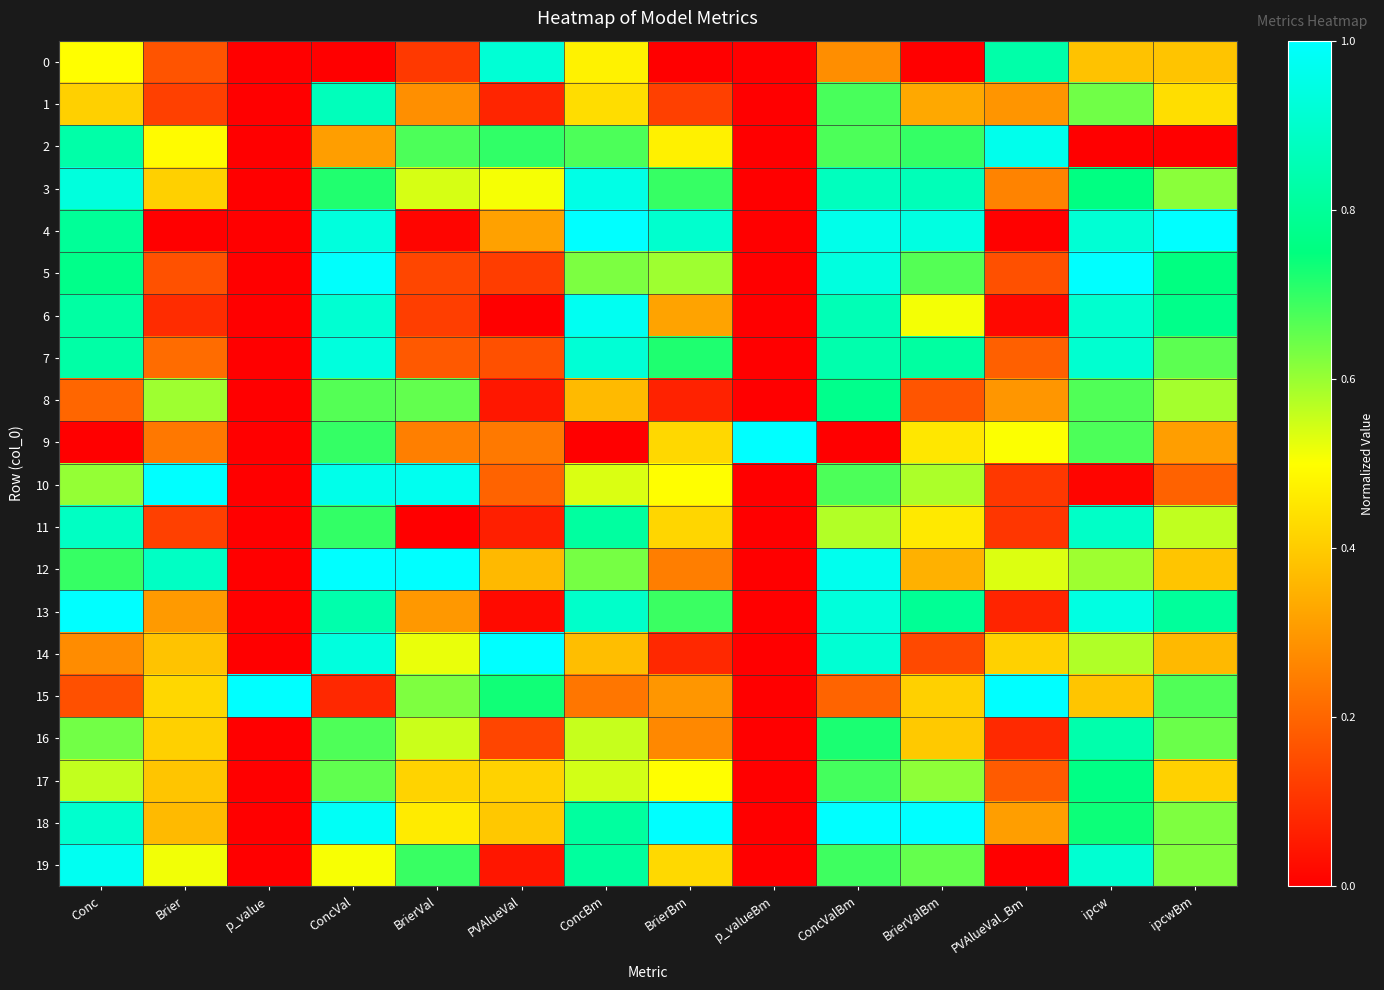

Reading left to right, list all the values displayed in this chart.

0: Conc=0.5	Brier=0.2	p_value=0.0	ConcVal=0.0	BrierVal=0.1	PVAlueVal=0.9	ConcBm=0.5	BrierBm=0.0	p_valueBm=0.0	ConcValBm=0.3	BrierValBm=0.0	PVAlueVal_Bm=0.8	ipcw=0.4	ipcwBm=0.4
1: Conc=0.4	Brier=0.1	p_value=0.0	ConcVal=0.9	BrierVal=0.3	PVAlueVal=0.1	ConcBm=0.4	BrierBm=0.1	p_valueBm=0.0	ConcValBm=0.7	BrierValBm=0.3	PVAlueVal_Bm=0.3	ipcw=0.6	ipcwBm=0.4
2: Conc=0.8	Brier=0.5	p_value=0.0	ConcVal=0.3	BrierVal=0.7	PVAlueVal=0.7	ConcBm=0.7	BrierBm=0.5	p_valueBm=0.0	ConcValBm=0.7	BrierValBm=0.7	PVAlueVal_Bm=1.0	ipcw=0.0	ipcwBm=0.0
3: Conc=0.9	Brier=0.4	p_value=0.0	ConcVal=0.7	BrierVal=0.5	PVAlueVal=0.5	ConcBm=1.0	BrierBm=0.7	p_valueBm=0.0	ConcValBm=0.9	BrierValBm=0.9	PVAlueVal_Bm=0.3	ipcw=0.8	ipcwBm=0.6
4: Conc=0.8	Brier=0.0	p_value=0.0	ConcVal=0.9	BrierVal=0.0	PVAlueVal=0.3	ConcBm=1.0	BrierBm=0.9	p_valueBm=0.0	ConcValBm=1.0	BrierValBm=0.9	PVAlueVal_Bm=0.0	ipcw=0.9	ipcwBm=1.0
5: Conc=0.8	Brier=0.2	p_value=0.0	ConcVal=1.0	BrierVal=0.1	PVAlueVal=0.1	ConcBm=0.6	BrierBm=0.6	p_valueBm=0.0	ConcValBm=0.9	BrierValBm=0.7	PVAlueVal_Bm=0.2	ipcw=1.0	ipcwBm=0.8
6: Conc=0.8	Brier=0.1	p_value=0.0	ConcVal=0.9	BrierVal=0.1	PVAlueVal=0.0	ConcBm=1.0	BrierBm=0.3	p_valueBm=0.0	ConcValBm=0.9	BrierValBm=0.5	PVAlueVal_Bm=0.0	ipcw=0.9	ipcwBm=0.8
7: Conc=0.8	Brier=0.2	p_value=0.0	ConcVal=0.9	BrierVal=0.2	PVAlueVal=0.2	ConcBm=0.9	BrierBm=0.7	p_valueBm=0.0	ConcValBm=0.8	BrierValBm=0.8	PVAlueVal_Bm=0.2	ipcw=0.9	ipcwBm=0.7
8: Conc=0.2	Brier=0.6	p_value=0.0	ConcVal=0.7	BrierVal=0.7	PVAlueVal=0.0	ConcBm=0.4	BrierBm=0.1	p_valueBm=0.0	ConcValBm=0.8	BrierValBm=0.2	PVAlueVal_Bm=0.3	ipcw=0.7	ipcwBm=0.6
9: Conc=0.0	Brier=0.2	p_value=0.0	ConcVal=0.7	BrierVal=0.3	PVAlueVal=0.2	ConcBm=0.0	BrierBm=0.4	p_valueBm=1.0	ConcValBm=0.0	BrierValBm=0.5	PVAlueVal_Bm=0.5	ipcw=0.7	ipcwBm=0.3
10: Conc=0.6	Brier=1.0	p_value=0.0	ConcVal=1.0	BrierVal=1.0	PVAlueVal=0.2	ConcBm=0.5	BrierBm=0.5	p_valueBm=0.0	ConcValBm=0.7	BrierValBm=0.6	PVAlueVal_Bm=0.1	ipcw=0.0	ipcwBm=0.2
11: Conc=0.9	Brier=0.1	p_value=0.0	ConcVal=0.7	BrierVal=0.0	PVAlueVal=0.1	ConcBm=0.8	BrierBm=0.4	p_valueBm=0.0	ConcValBm=0.6	BrierValBm=0.5	PVAlueVal_Bm=0.1	ipcw=0.9	ipcwBm=0.6
12: Conc=0.7	Brier=0.9	p_value=0.0	ConcVal=1.0	BrierVal=1.0	PVAlueVal=0.4	ConcBm=0.6	BrierBm=0.2	p_valueBm=0.0	ConcValBm=1.0	BrierValBm=0.3	PVAlueVal_Bm=0.5	ipcw=0.6	ipcwBm=0.4
13: Conc=1.0	Brier=0.3	p_value=0.0	ConcVal=0.8	BrierVal=0.3	PVAlueVal=0.0	ConcBm=0.9	BrierBm=0.7	p_valueBm=0.0	ConcValBm=0.9	BrierValBm=0.8	PVAlueVal_Bm=0.1	ipcw=0.9	ipcwBm=0.8
14: Conc=0.3	Brier=0.4	p_value=0.0	ConcVal=0.9	BrierVal=0.5	PVAlueVal=1.0	ConcBm=0.4	BrierBm=0.1	p_valueBm=0.0	ConcValBm=0.9	BrierValBm=0.1	PVAlueVal_Bm=0.4	ipcw=0.6	ipcwBm=0.4
15: Conc=0.2	Brier=0.4	p_value=1.0	ConcVal=0.1	BrierVal=0.6	PVAlueVal=0.7	ConcBm=0.2	BrierBm=0.3	p_valueBm=0.0	ConcValBm=0.2	BrierValBm=0.4	PVAlueVal_Bm=1.0	ipcw=0.4	ipcwBm=0.7
16: Conc=0.6	Brier=0.4	p_value=0.0	ConcVal=0.7	BrierVal=0.6	PVAlueVal=0.1	ConcBm=0.6	BrierBm=0.3	p_valueBm=0.0	ConcValBm=0.7	BrierValBm=0.4	PVAlueVal_Bm=0.1	ipcw=0.8	ipcwBm=0.6
17: Conc=0.6	Brier=0.4	p_value=0.0	ConcVal=0.7	BrierVal=0.4	PVAlueVal=0.4	ConcBm=0.5	BrierBm=0.5	p_valueBm=0.0	ConcValBm=0.7	BrierValBm=0.6	PVAlueVal_Bm=0.2	ipcw=0.8	ipcwBm=0.4
18: Conc=0.9	Brier=0.4	p_value=0.0	ConcVal=1.0	BrierVal=0.5	PVAlueVal=0.4	ConcBm=0.8	BrierBm=1.0	p_valueBm=0.0	ConcValBm=1.0	BrierValBm=1.0	PVAlueVal_Bm=0.3	ipcw=0.7	ipcwBm=0.6
19: Conc=1.0	Brier=0.5	p_value=0.0	ConcVal=0.5	BrierVal=0.7	PVAlueVal=0.0	ConcBm=0.8	BrierBm=0.4	p_valueBm=0.0	ConcValBm=0.7	BrierValBm=0.7	PVAlueVal_Bm=0.0	ipcw=0.9	ipcwBm=0.6